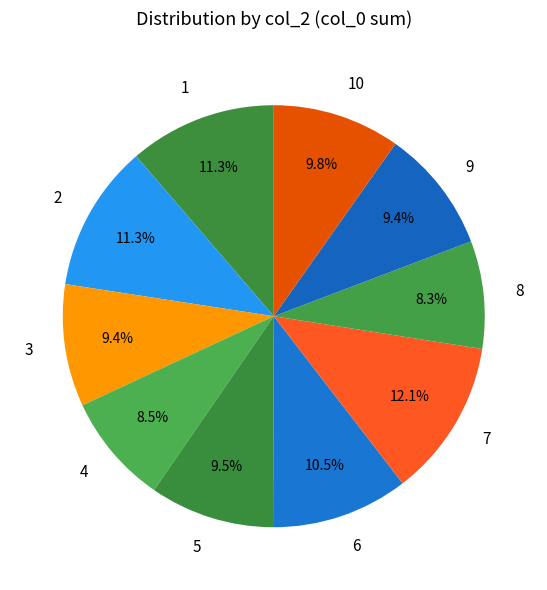

To the nearest percent, what is the average slice percentage?

10%